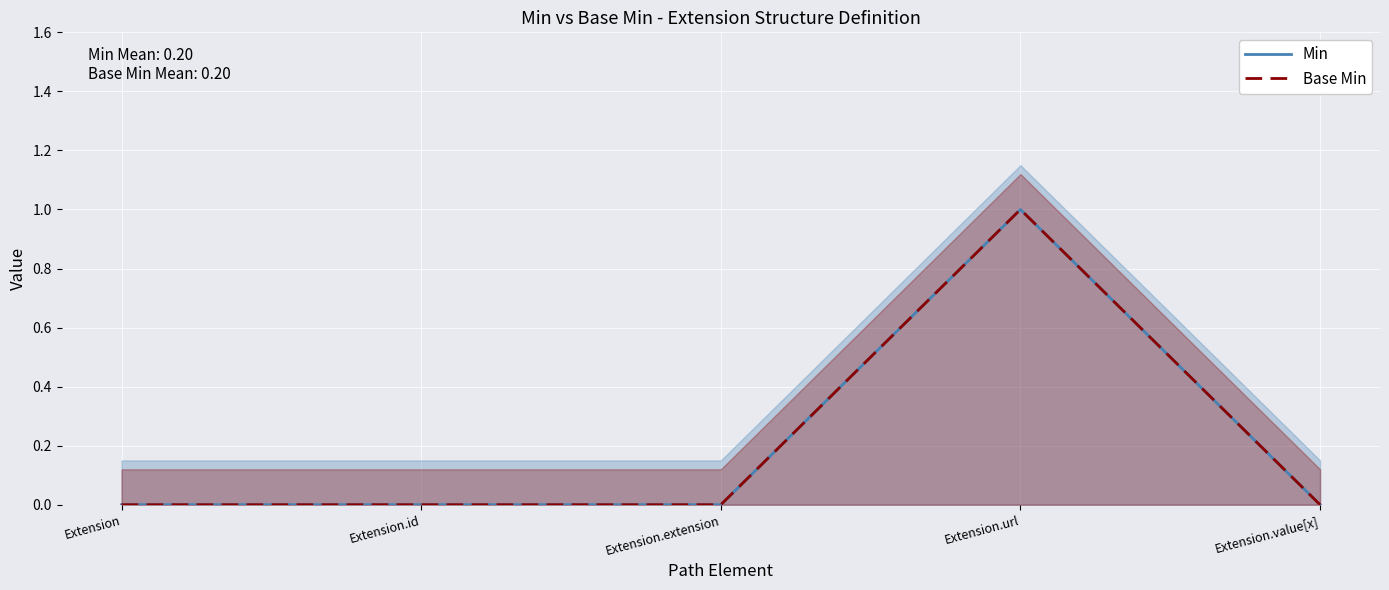

At which label is Min closest to 0?

Extension